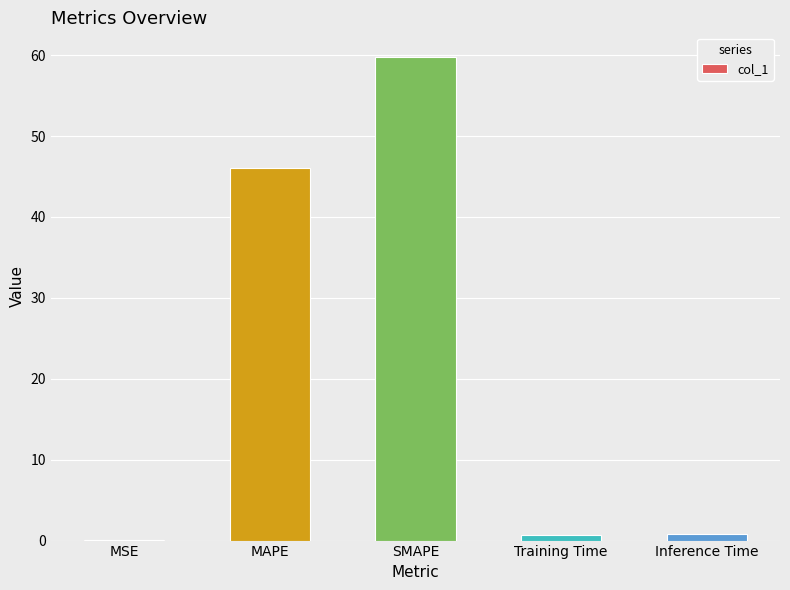

At which category does the chart reach its peak across all series?

SMAPE